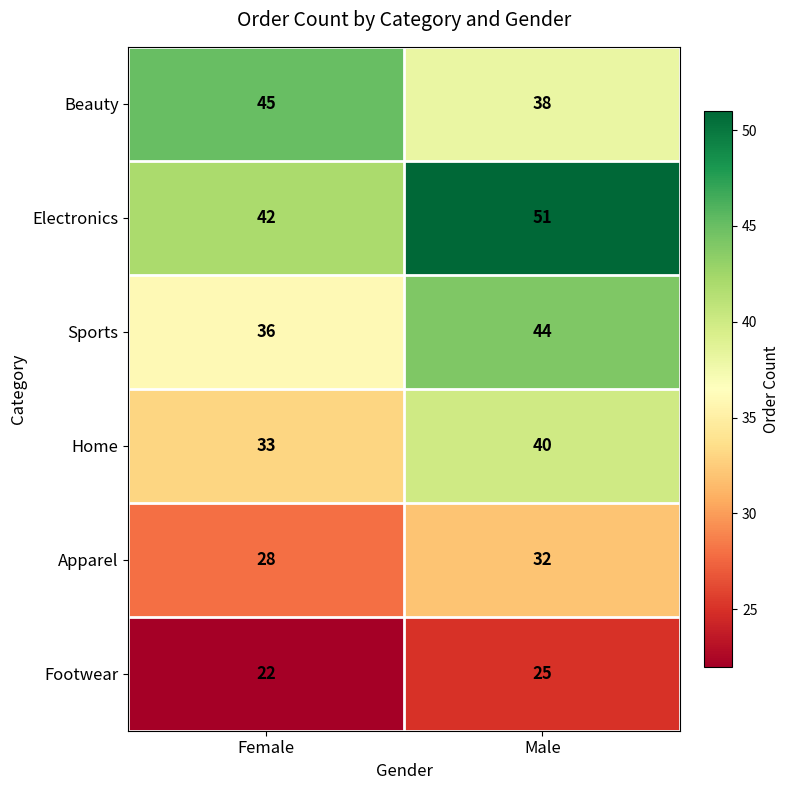

What is the minimum value shown in the chart?

22